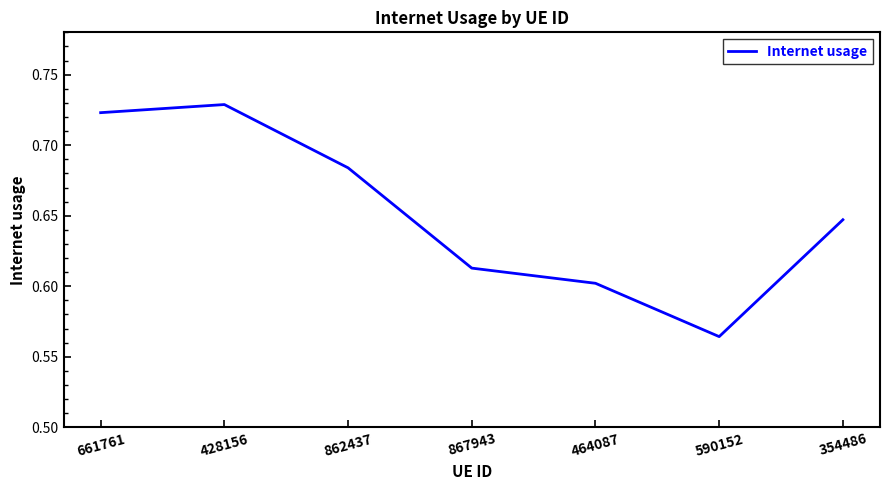

What position from the left is 428156?

2